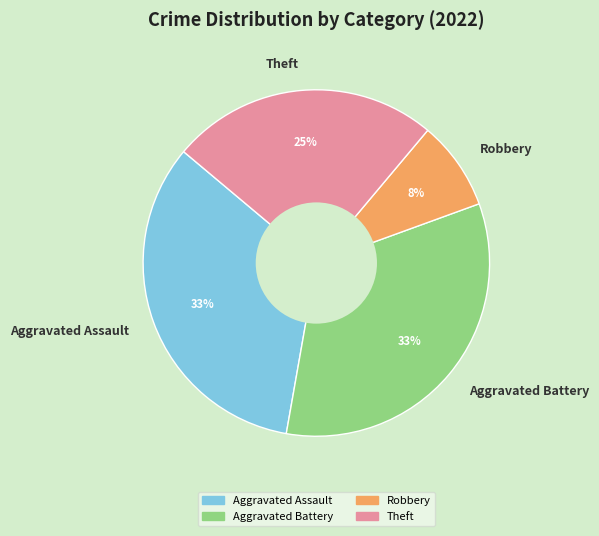

Count the number of slices in the pie.

4